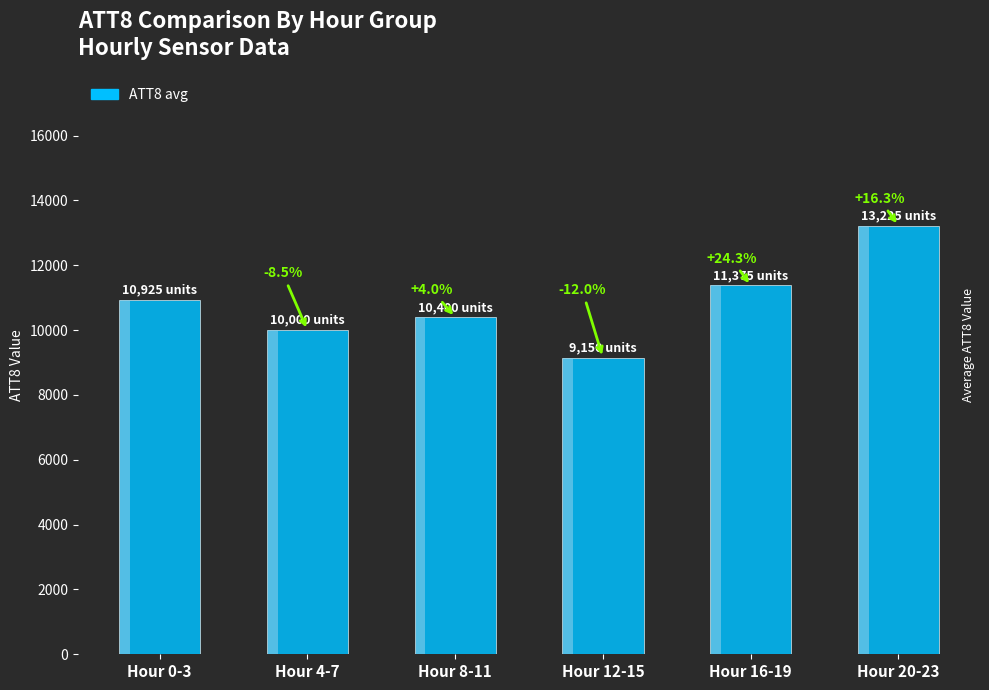

What value does the data have at Hour 8-11, to the nearest 50?

10400